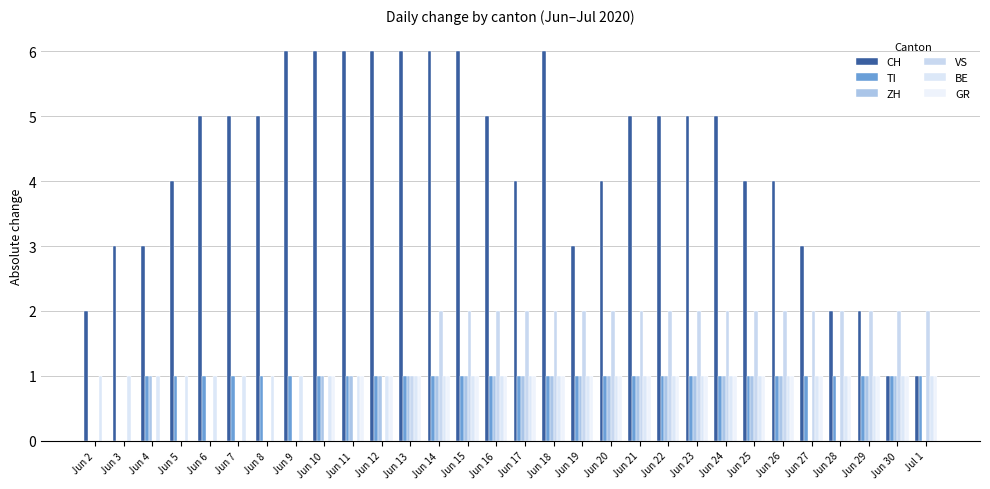

Reading left to right, list all the values displayed in this chart.

CH: Jun 2=2	Jun 3=3	Jun 4=3	Jun 5=4	Jun 6=5	Jun 7=5	Jun 8=5	Jun 9=6	Jun 10=6	Jun 11=6	Jun 12=6	Jun 13=6	Jun 14=6	Jun 15=6	Jun 16=5	Jun 17=4	Jun 18=6	Jun 19=3	Jun 20=4	Jun 21=5	Jun 22=5	Jun 23=5	Jun 24=5	Jun 25=4	Jun 26=4	Jun 27=3	Jun 28=2	Jun 29=2	Jun 30=1	Jul 1=1
TI: Jun 2=0	Jun 3=0	Jun 4=1	Jun 5=1	Jun 6=1	Jun 7=1	Jun 8=1	Jun 9=1	Jun 10=1	Jun 11=1	Jun 12=1	Jun 13=1	Jun 14=1	Jun 15=1	Jun 16=1	Jun 17=1	Jun 18=1	Jun 19=1	Jun 20=1	Jun 21=1	Jun 22=1	Jun 23=1	Jun 24=1	Jun 25=1	Jun 26=1	Jun 27=1	Jun 28=1	Jun 29=1	Jun 30=1	Jul 1=1
ZH: Jun 2=0	Jun 3=0	Jun 4=1	Jun 5=0	Jun 6=0	Jun 7=0	Jun 8=0	Jun 9=0	Jun 10=1	Jun 11=1	Jun 12=1	Jun 13=1	Jun 14=1	Jun 15=1	Jun 16=1	Jun 17=1	Jun 18=1	Jun 19=1	Jun 20=1	Jun 21=1	Jun 22=1	Jun 23=1	Jun 24=1	Jun 25=1	Jun 26=1	Jun 27=0	Jun 28=0	Jun 29=1	Jun 30=1	Jul 1=0
VS: Jun 2=0	Jun 3=0	Jun 4=0	Jun 5=0	Jun 6=0	Jun 7=0	Jun 8=0	Jun 9=0	Jun 10=0	Jun 11=0	Jun 12=0	Jun 13=1	Jun 14=2	Jun 15=2	Jun 16=2	Jun 17=2	Jun 18=2	Jun 19=2	Jun 20=2	Jun 21=2	Jun 22=2	Jun 23=2	Jun 24=2	Jun 25=2	Jun 26=2	Jun 27=2	Jun 28=2	Jun 29=2	Jun 30=2	Jul 1=2
BE: Jun 2=1	Jun 3=1	Jun 4=1	Jun 5=1	Jun 6=1	Jun 7=1	Jun 8=1	Jun 9=1	Jun 10=1	Jun 11=1	Jun 12=1	Jun 13=1	Jun 14=1	Jun 15=1	Jun 16=1	Jun 17=1	Jun 18=1	Jun 19=1	Jun 20=1	Jun 21=1	Jun 22=1	Jun 23=1	Jun 24=1	Jun 25=1	Jun 26=1	Jun 27=1	Jun 28=1	Jun 29=1	Jun 30=1	Jul 1=1
GR: Jun 2=0	Jun 3=0	Jun 4=0	Jun 5=0	Jun 6=0	Jun 7=0	Jun 8=0	Jun 9=0	Jun 10=1	Jun 11=1	Jun 12=1	Jun 13=1	Jun 14=1	Jun 15=1	Jun 16=1	Jun 17=1	Jun 18=1	Jun 19=1	Jun 20=1	Jun 21=1	Jun 22=1	Jun 23=1	Jun 24=1	Jun 25=1	Jun 26=1	Jun 27=1	Jun 28=1	Jun 29=1	Jun 30=1	Jul 1=1